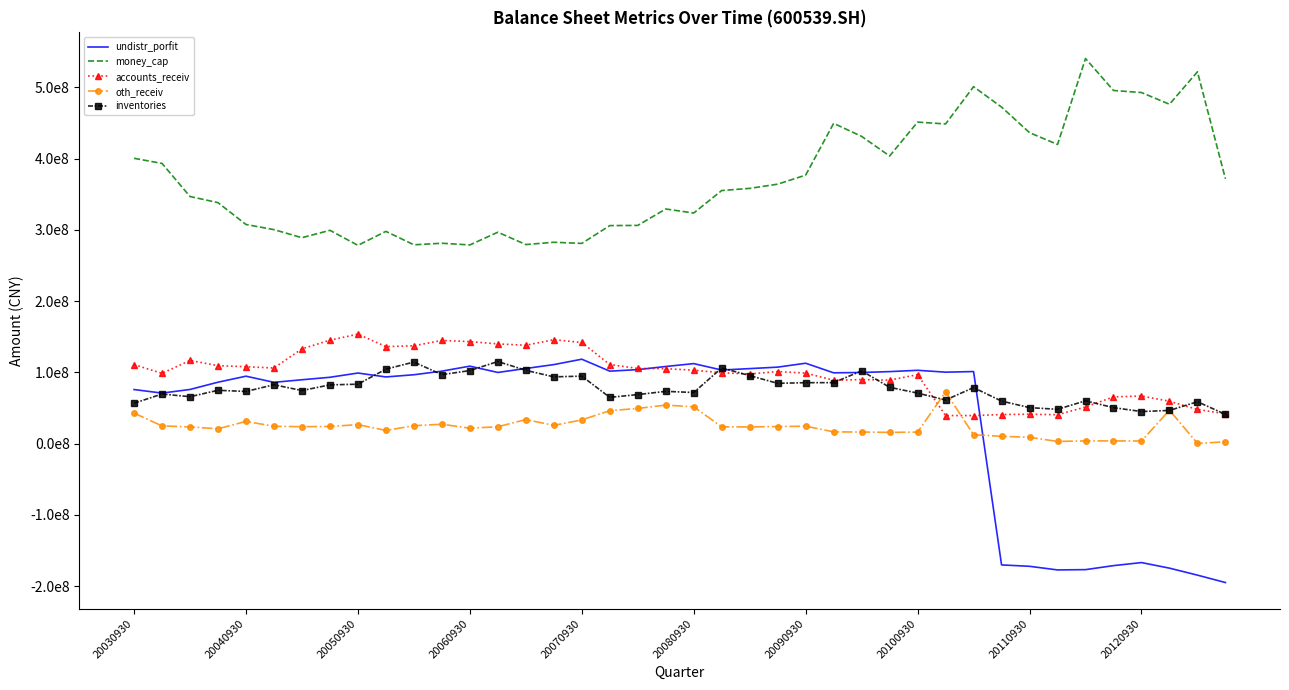

What are all the series names shown in the legend?

undistr_porfit, money_cap, accounts_receiv, oth_receiv, inventories